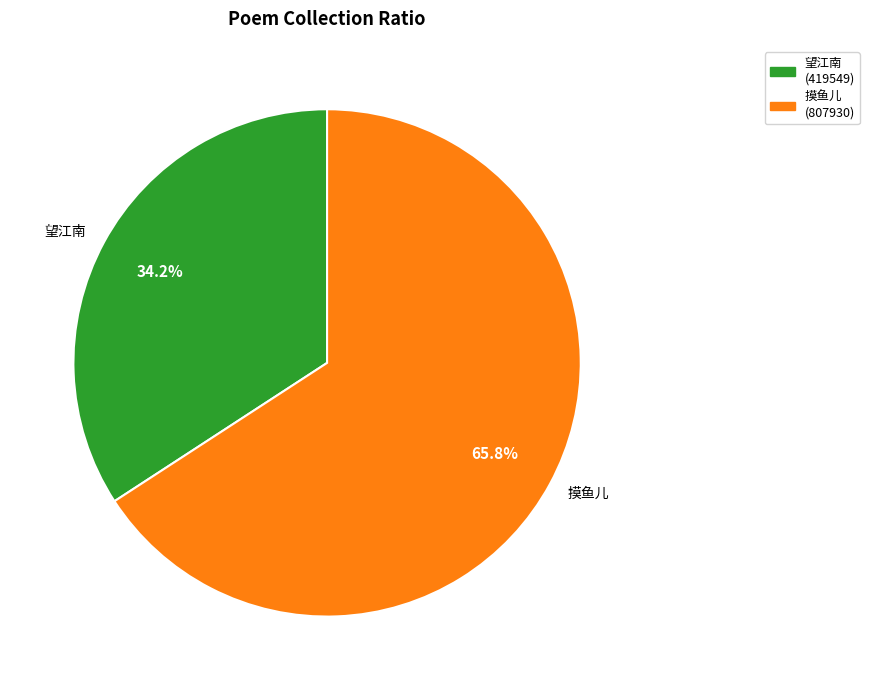

Is the sum of 望江南 and 摸鱼儿 greater than half?

Yes